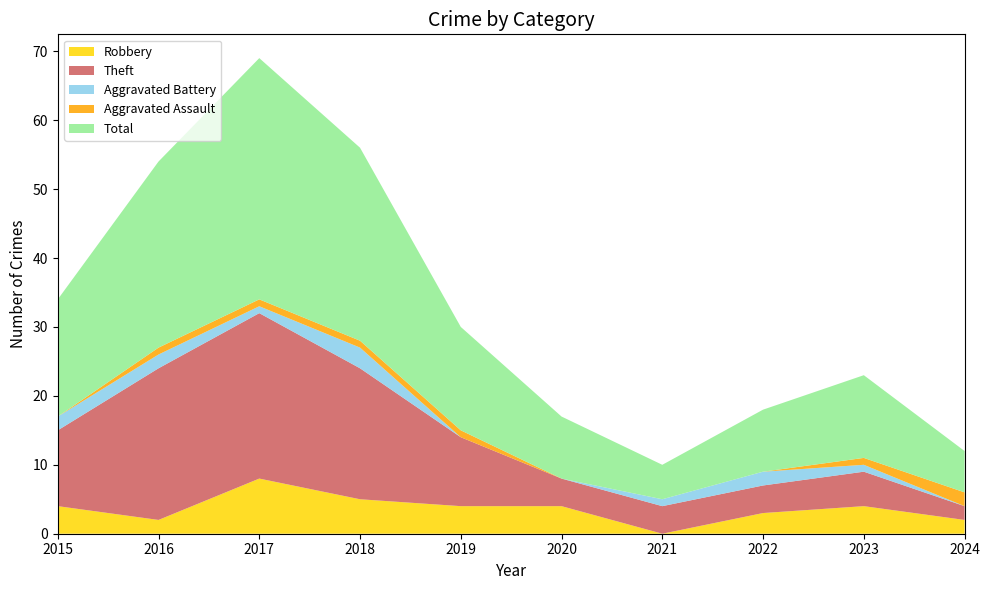

Reading left to right, what are all the values shown in this chart?

Robbery: 4	2	8	5	4	4	0	3	4	2
Theft: 11	22	24	19	10	4	4	4	5	2
Aggravated Battery: 2	2	1	3	0	0	1	2	1	0
Aggravated Assault: 0	1	1	1	1	0	0	0	1	2
Total: 17	27	35	28	15	9	5	9	12	6